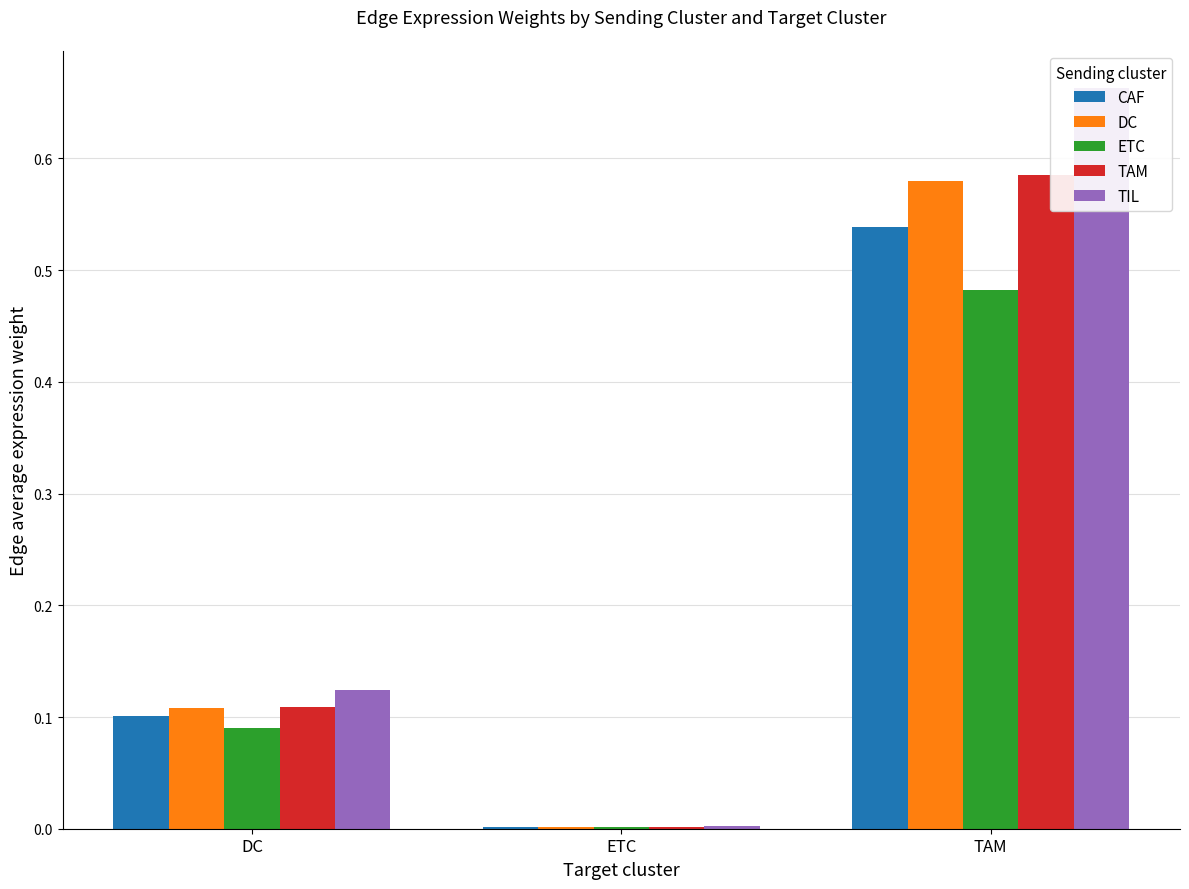

Which series changed the most between DC and ETC?

TIL